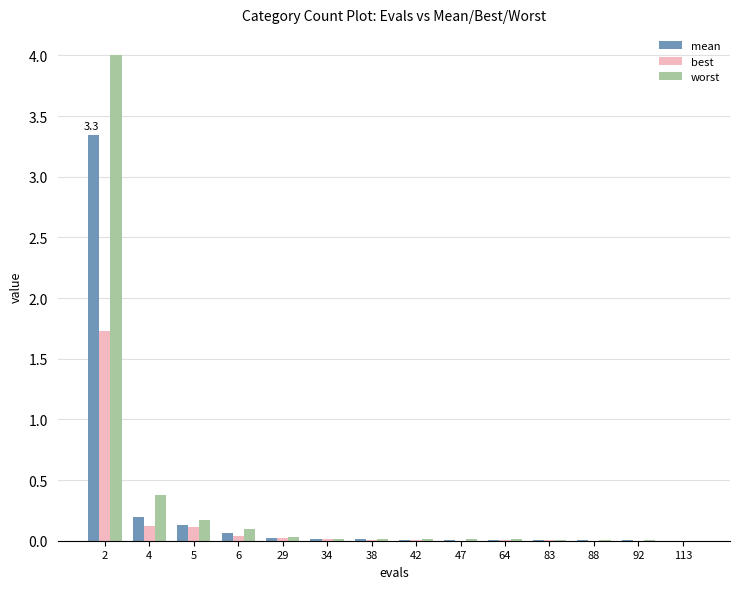

How many groups of bars are there?

14